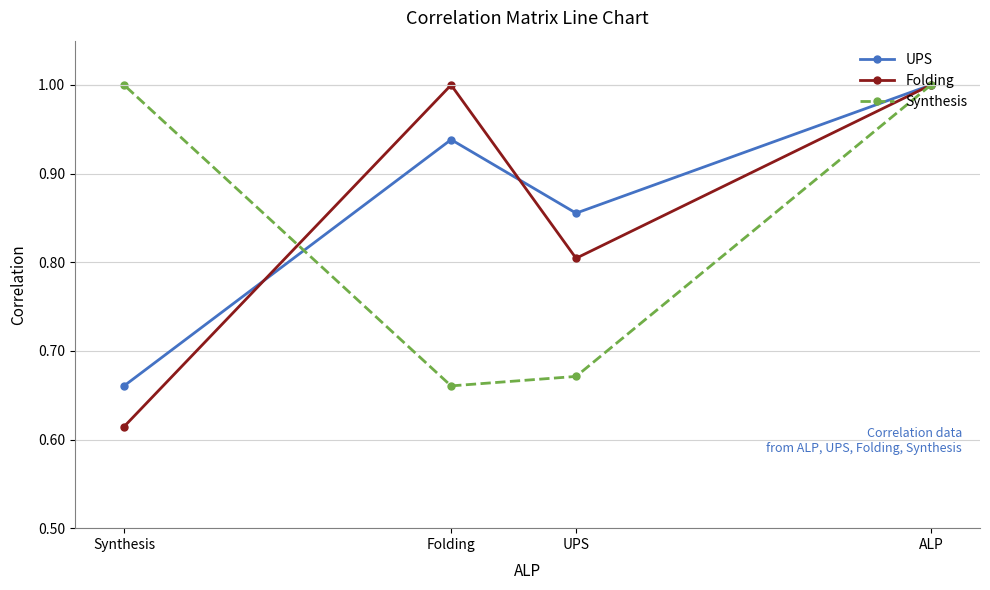

List the labels in order of Folding value, largest first.

ALP, Folding, UPS, Synthesis